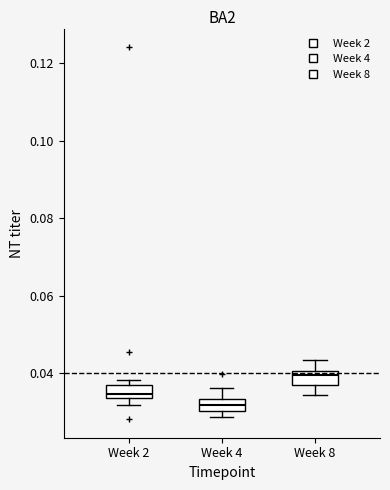

Which box's median line is the lowest?

Week 4